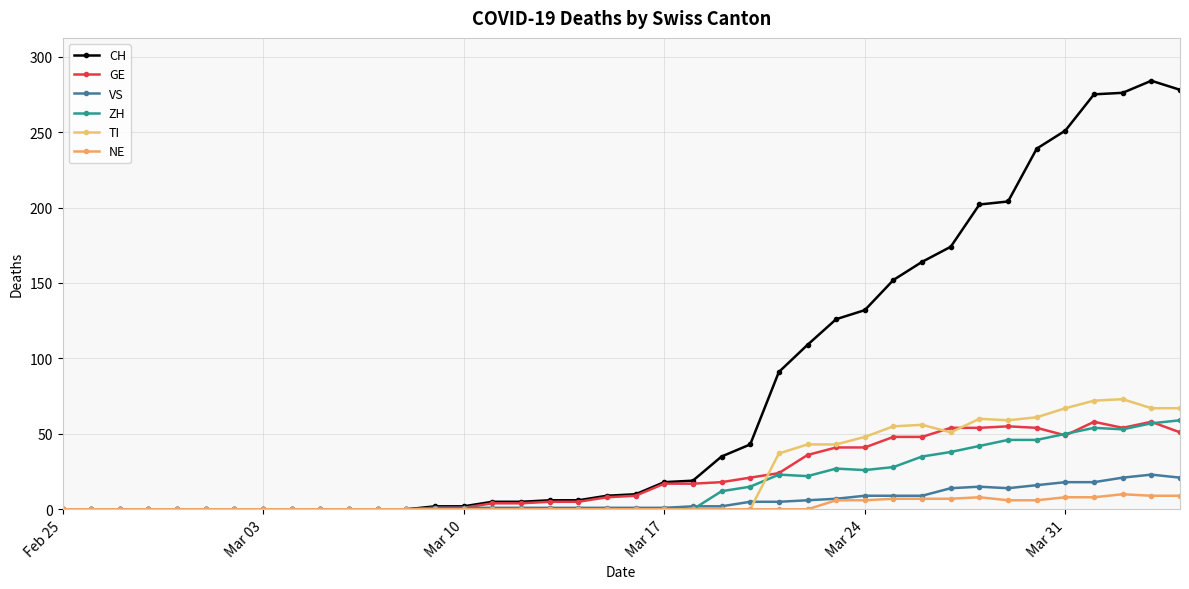

How many data points does each series have?

40